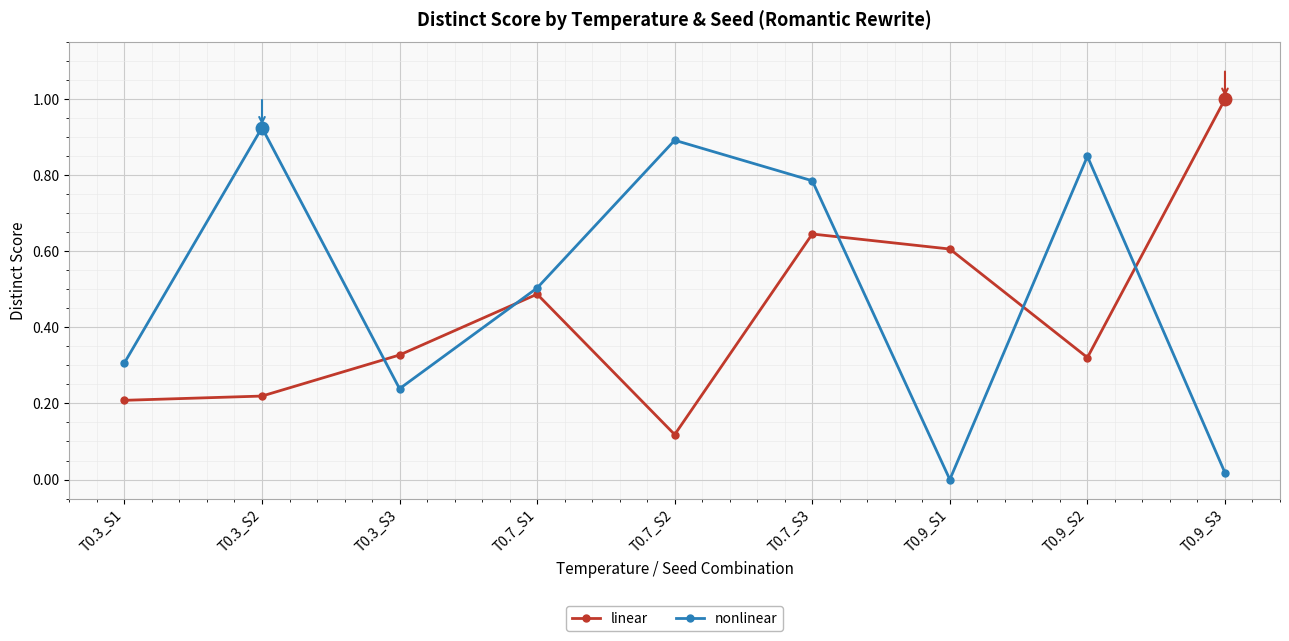

Which label corresponds to the largest value in the chart?

T0.9_S3